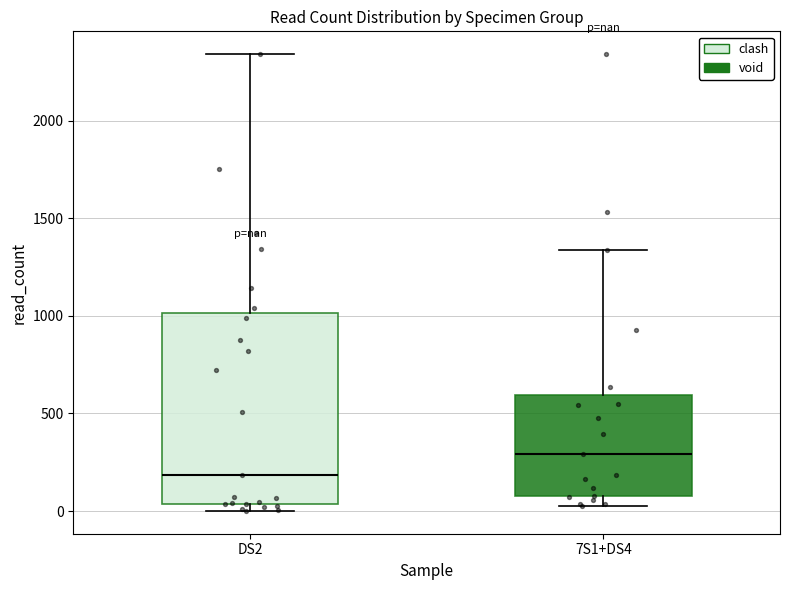

Where is the upper edge of the box for DS2 on the y-axis? The values are not printed on the chart, so give them approximately, as read against the axis.

1000